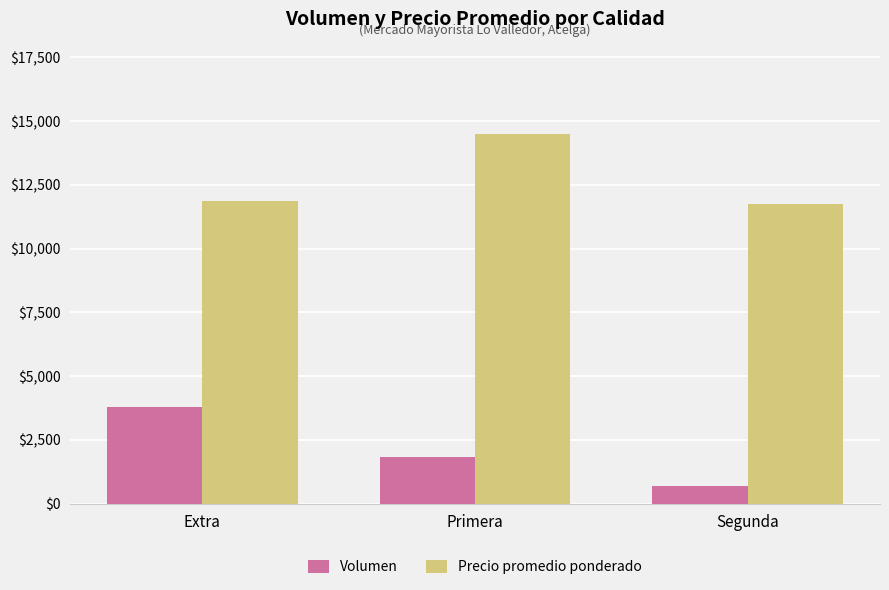

What is the label of the 3rd bar from the left?

Segunda